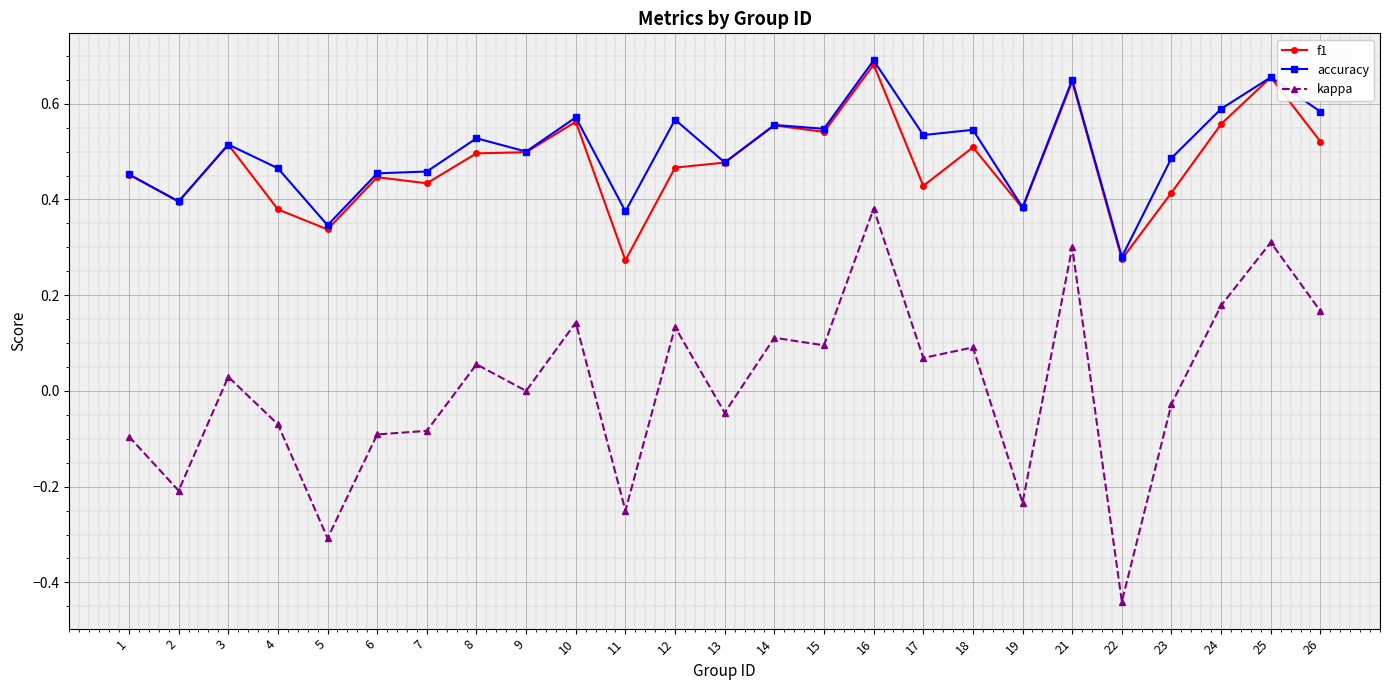

How many lines are shown in the chart?

3